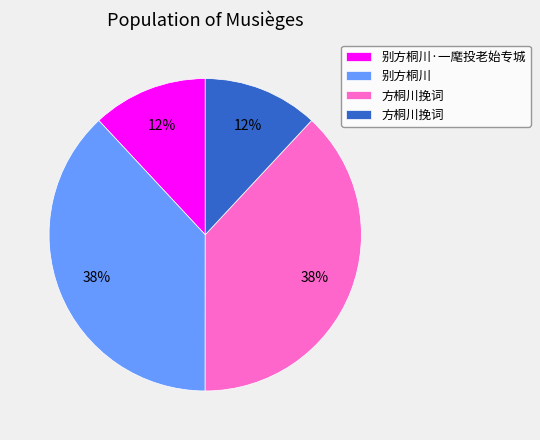

Is there a majority slice in this chart?

No